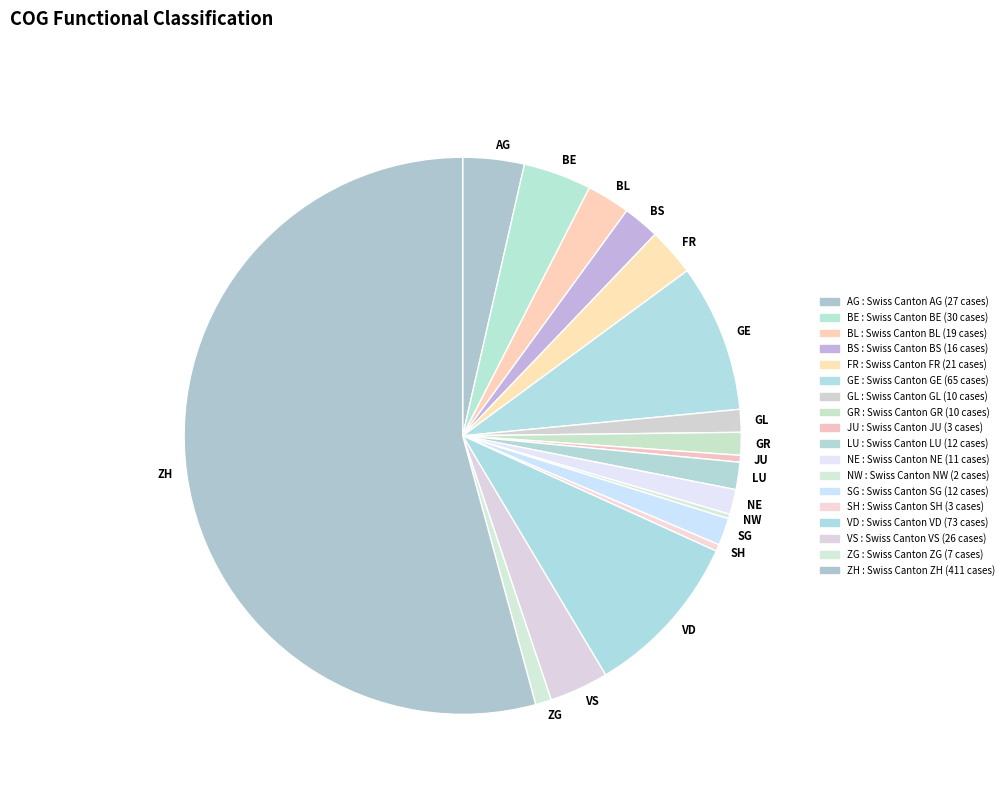

Is it true that LU is 2% of the pie?

True